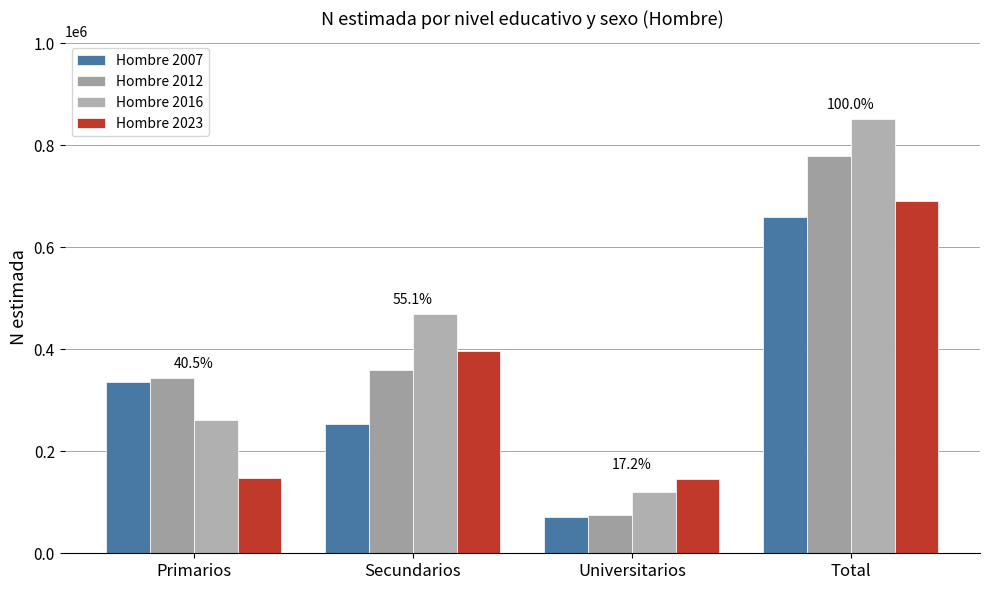

Rank the series by their maximum value, from highest to lowest.

Hombre 2016, Hombre 2012, Hombre 2023, Hombre 2007